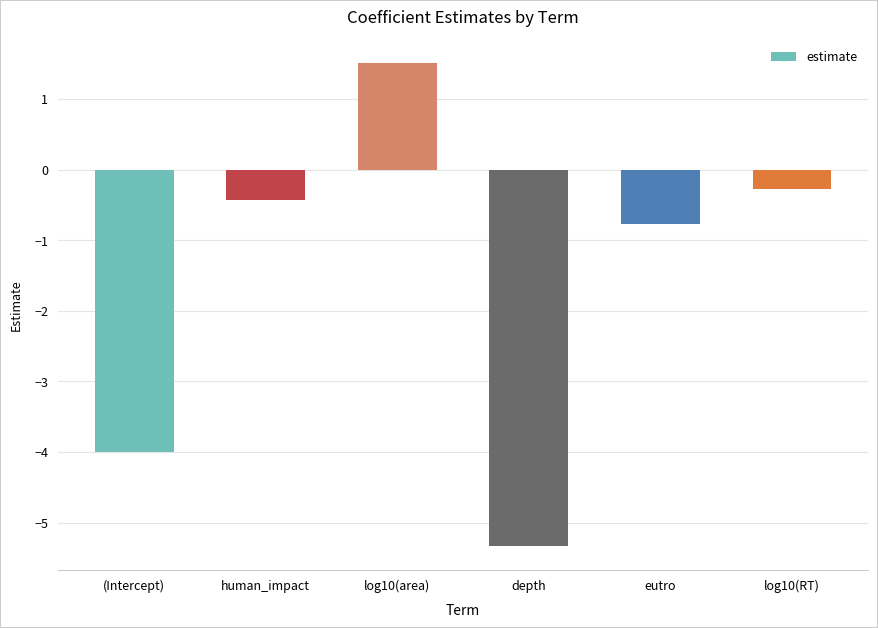

What is the average value?

-1.6